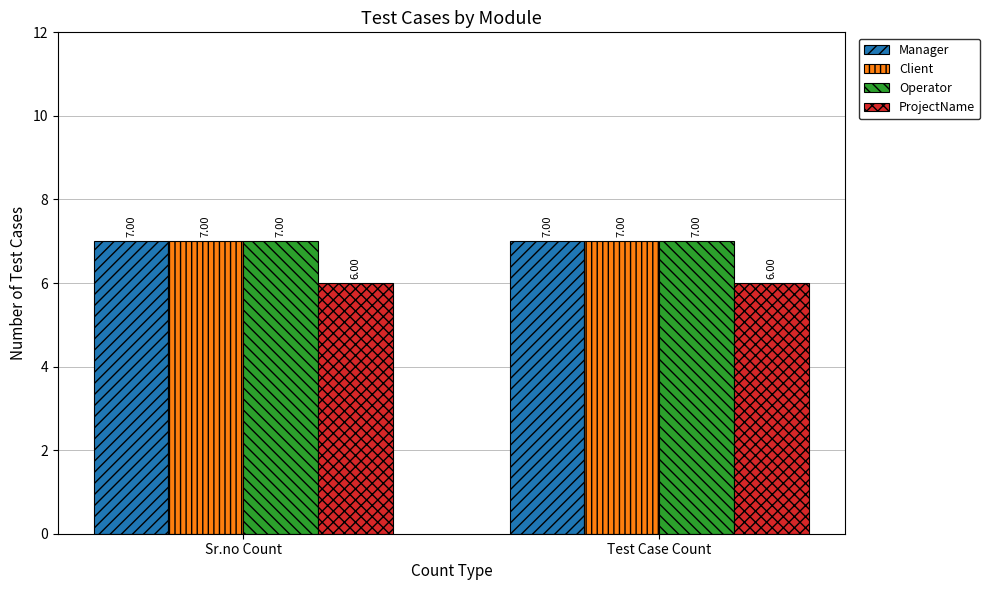

Is the value of ProjectName at Test Case Count greater than the value of Client at Sr.no Count?

No